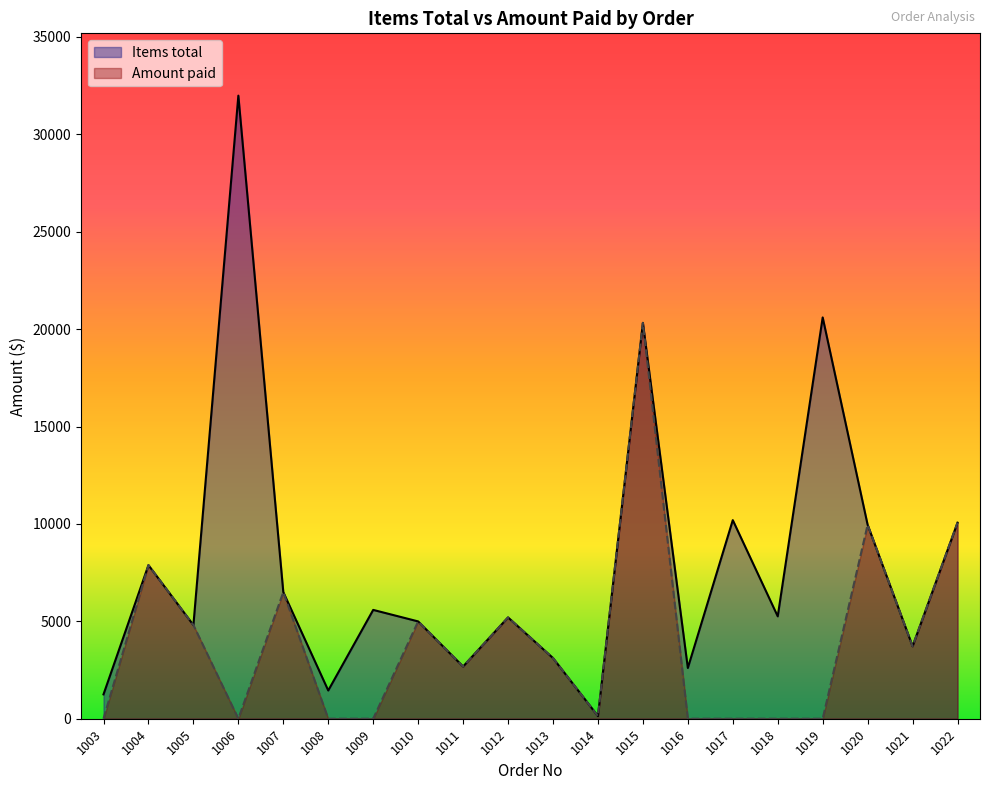

How many values in the Items total series are below 5256?

10